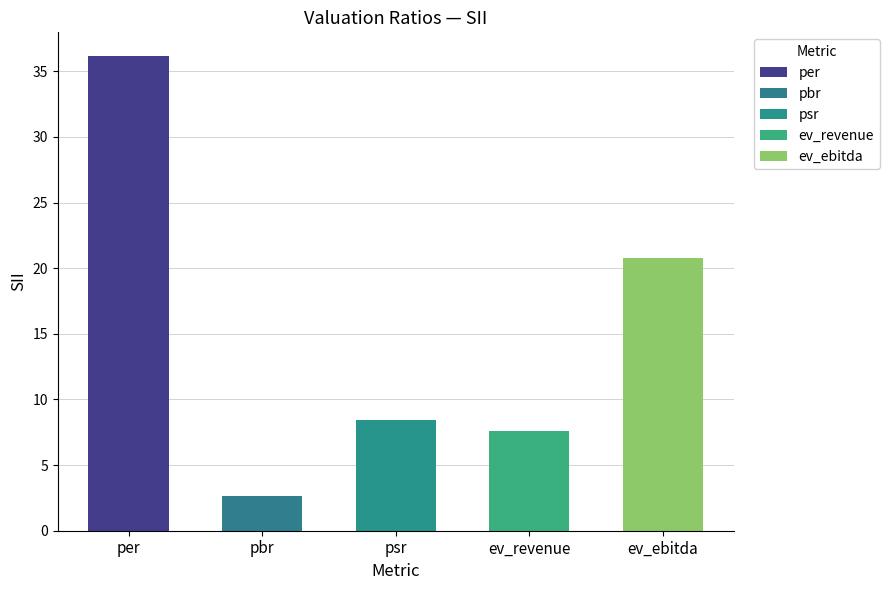

Rank the categories by value from lowest to highest.

pbr, ev_revenue, psr, ev_ebitda, per